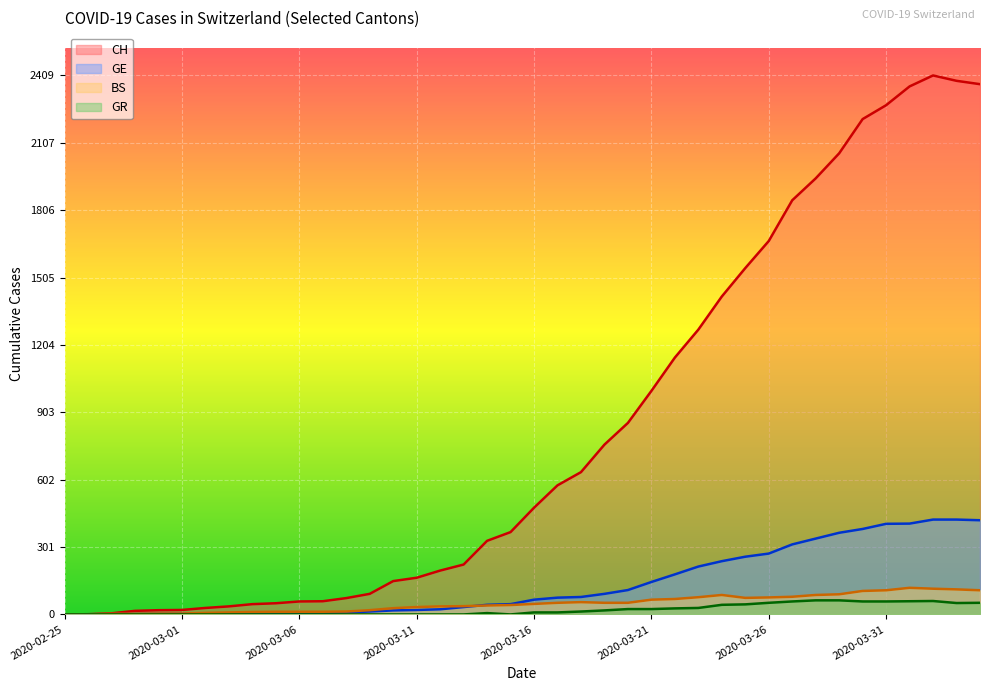

What is the sum of the CH values at 2020-03-23 and 2020-03-10?

1422